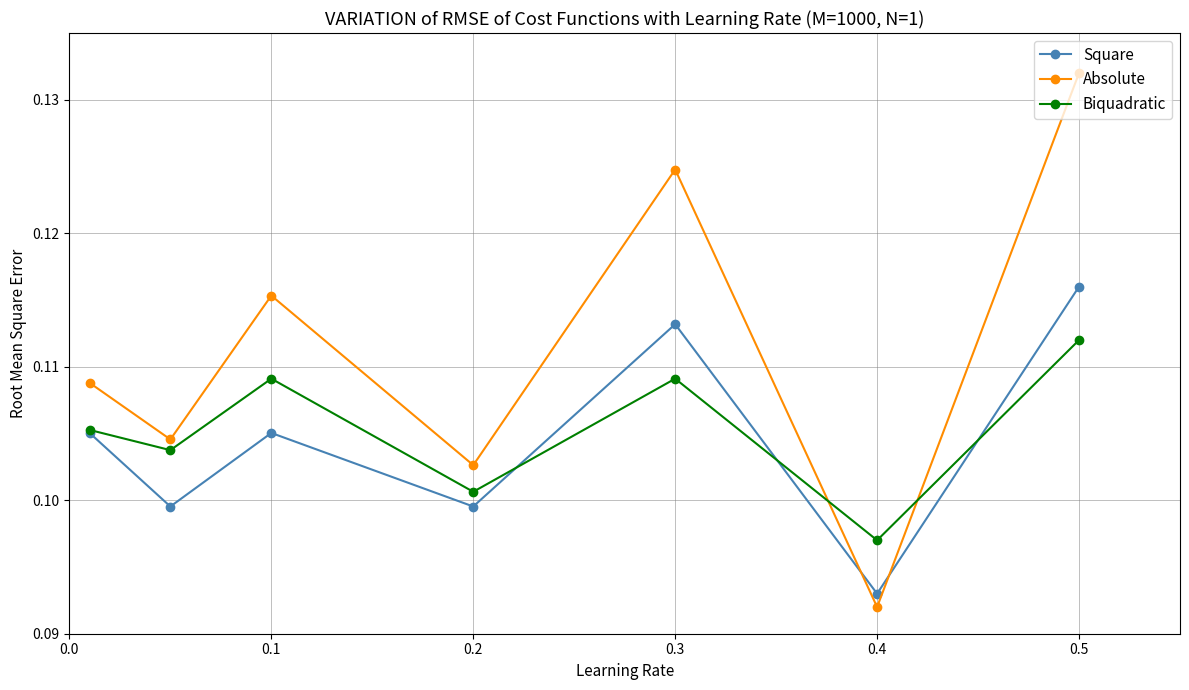

How many interior local valleys does the Absolute series have?

3